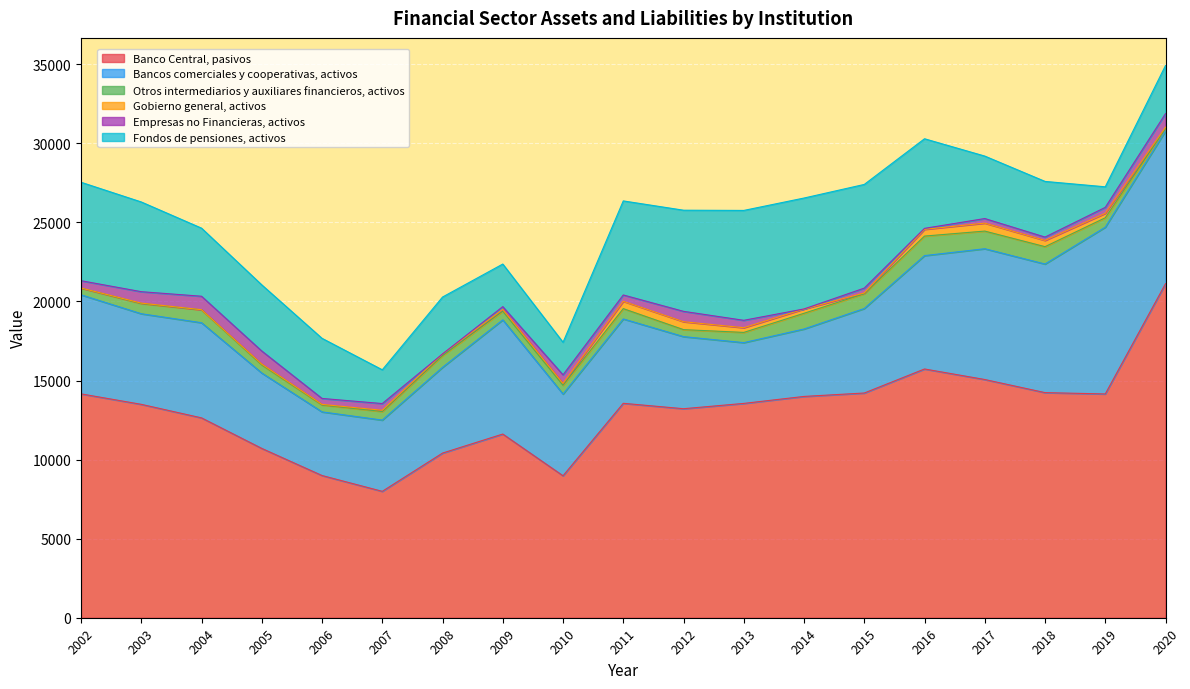

Reading left to right, extract all data points from this chart.

Banco Central, pasivos: 2002=14155	2003=13493	2004=12637	2005=10706	2006=8992	2007=7992	2008=10411	2009=11615	2010=8976	2011=13558	2012=13216	2013=13552	2014=13993	2015=14209	2016=15729	2017=15063	2018=14234	2019=14150	2020=21122
Bancos comerciales y cooperativas, activos: 2002=6263	2003=5729	2004=6016	2005=4767	2006=4024	2007=4505	2008=5422	2009=7220	2010=5168	2011=5335	2012=4559	2013=3843	2014=4264	2015=5343	2016=7168	2017=8269	2018=8130	2019=10543	2020=9655
Otros intermediarios y auxiliares financieros, activos: 2002=426	2003=642	2004=816	2005=512	2006=438	2007=542	2008=737	2009=550	2010=556	2011=652	2012=442	2013=646	2014=994	2015=935	2016=1235	2017=1116	2018=1099	2019=596	2020=148
Gobierno general, activos: 2002=4	2003=30	2004=7	2005=53	2006=36	2007=78	2008=108	2009=111	2010=118	2011=463	2012=500	2013=298	2014=270	2015=49	2016=427	2017=504	2018=393	2019=282	2020=94
Empresas no Financieras, activos: 2002=462	2003=722	2004=852	2005=827	2006=376	2007=425	2008=2	2009=175	2010=541	2011=400	2012=656	2013=467	2014=3	2015=305	2016=61	2017=289	2018=212	2019=375	2020=854
Fondos de pensiones, activos: 2002=6225	2003=5673	2004=4305	2005=4181	2006=3801	2007=2135	2008=3598	2009=2693	2010=2057	2011=5948	2012=6395	2013=6948	2014=7014	2015=6557	2016=5666	2017=3950	2018=3521	2019=1302	2020=3045